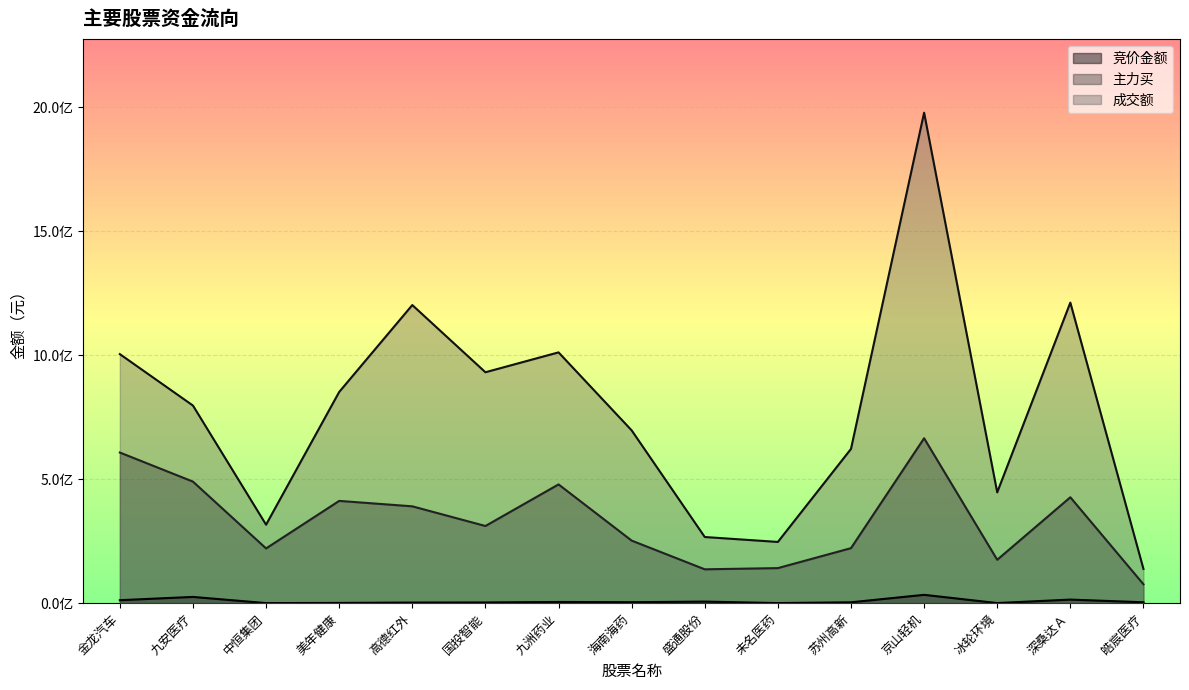

Rank the series by their average value, from highest to lowest.

成交额, 主力买, 竞价金额